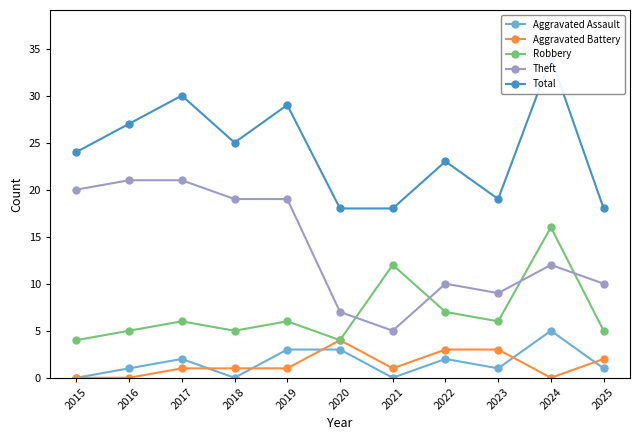

What is the value of the Total point at the 9th from the left?

19